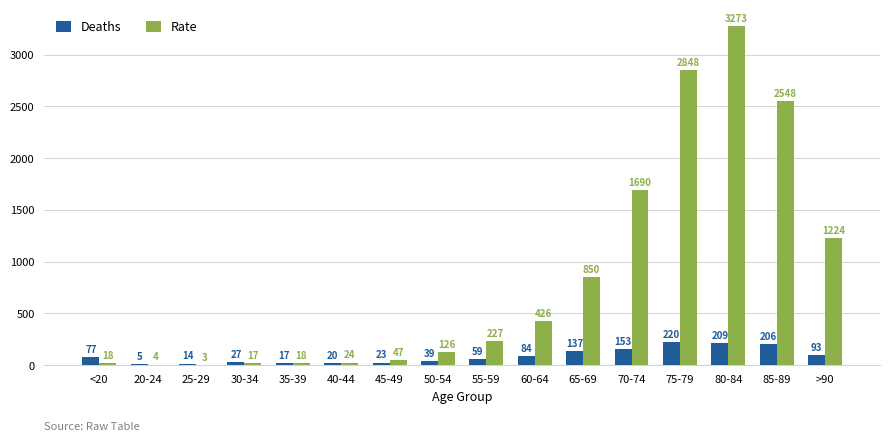

Is the value of Deaths at >90 greater than the value of Rate at 75-79?

No